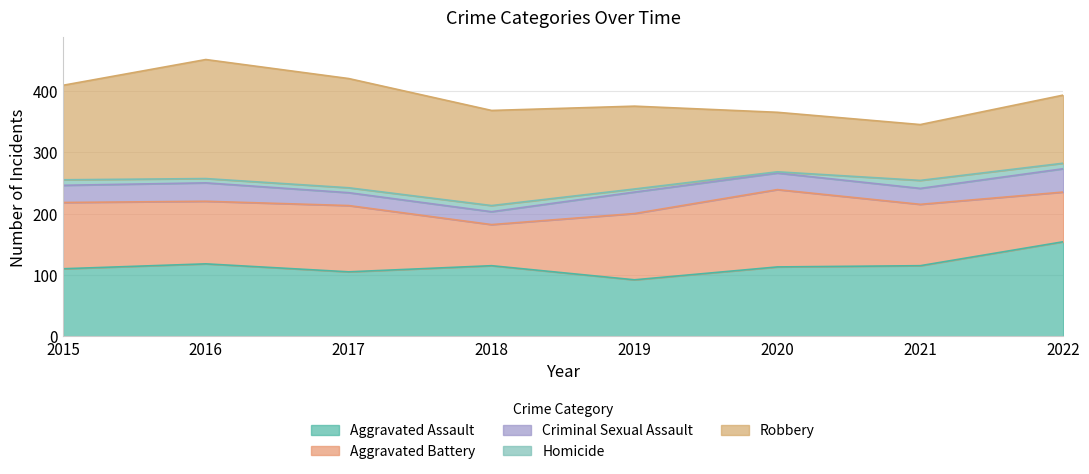

Reading left to right, transcribe all the data shown in this chart.

Aggravated Assault: 2015=110	2016=118	2017=105	2018=115	2019=92	2020=113	2021=115	2022=154
Aggravated Battery: 2015=108	2016=102	2017=108	2018=67	2019=108	2020=126	2021=100	2022=81
Criminal Sexual Assault: 2015=28	2016=30	2017=21	2018=21	2019=35	2020=27	2021=26	2022=38
Homicide: 2015=9	2016=7	2017=8	2018=10	2019=5	2020=2	2021=13	2022=9
Robbery: 2015=154	2016=194	2017=178	2018=155	2019=135	2020=97	2021=91	2022=111